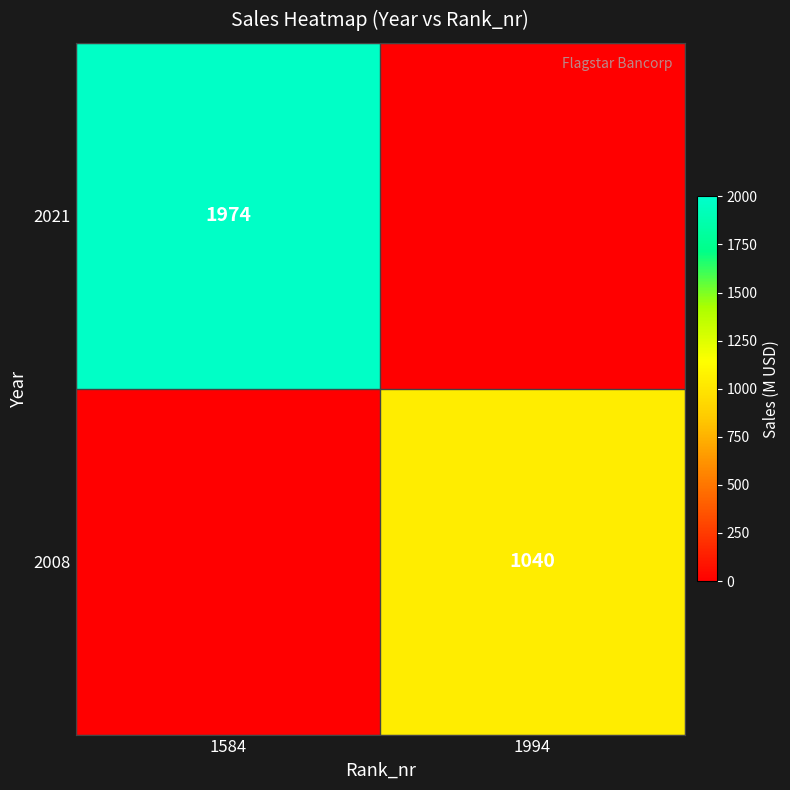

The 2008 series shows 1040 at 1994. True or false?

True